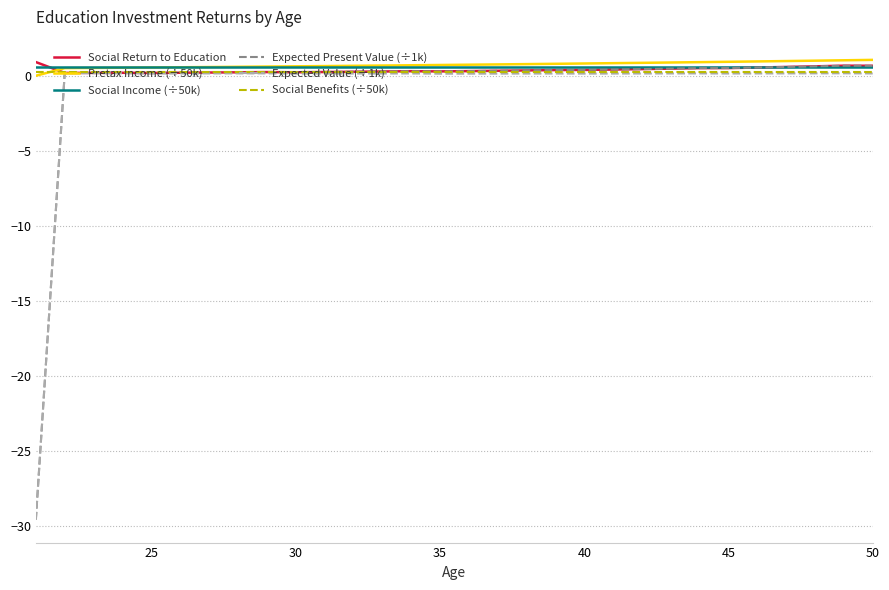

What is the minimum value shown in the chart?

-29.6